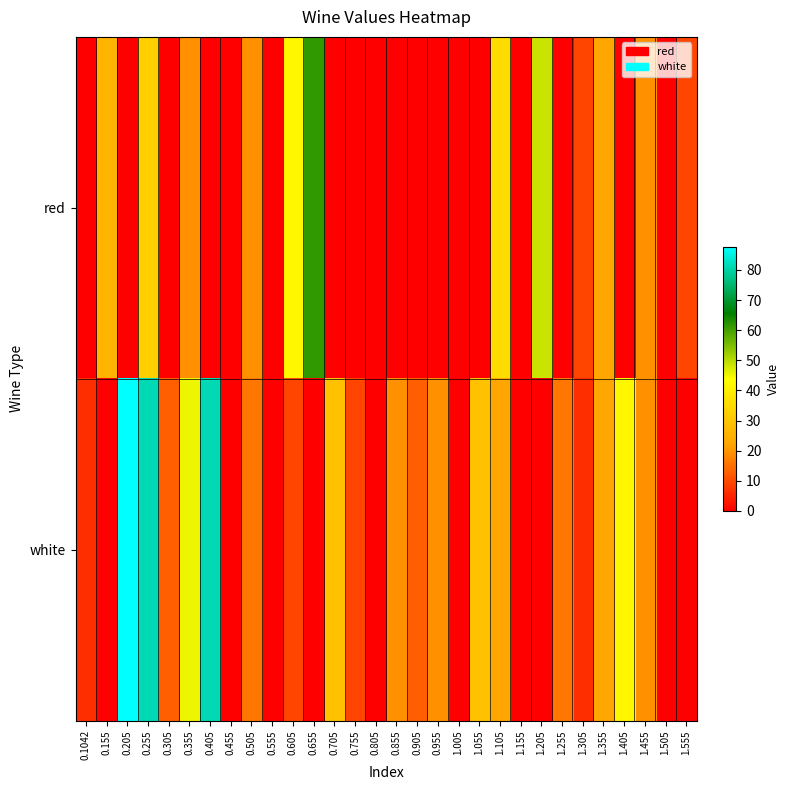

Which label corresponds to the smallest value in the chart?

0.1042